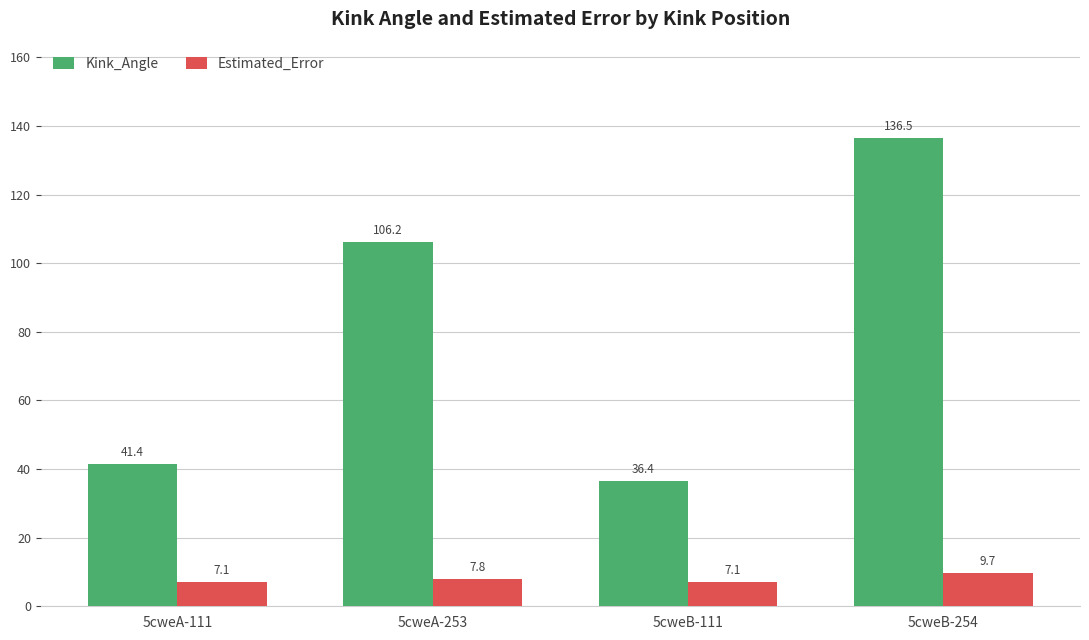

What is the label of the 3rd bar from the right?

5cweA-253